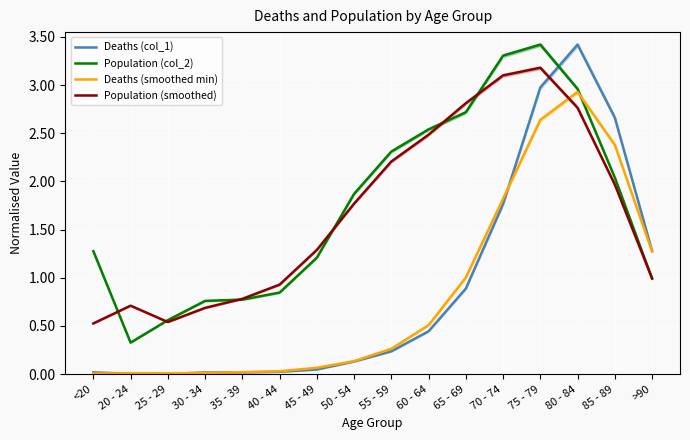

Where is the first local minimum for Population (col_2)?

20 - 24